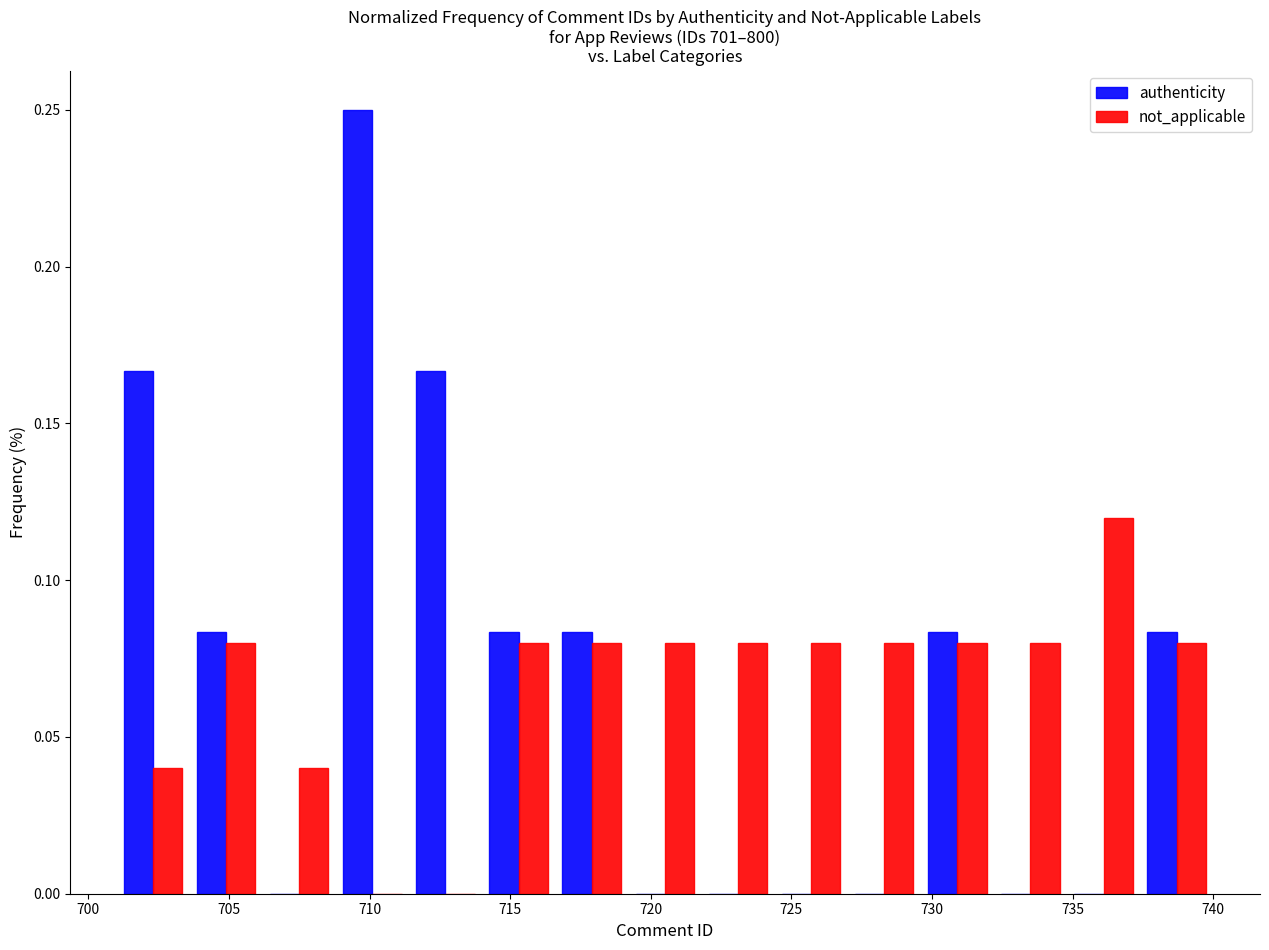

What is the height of the authenticity bar covering 708.8 to 711.4 on the x-axis? Neither the bar edges nor the heights are printed on the chart, so give them approximately, as read against the axes.

0.250